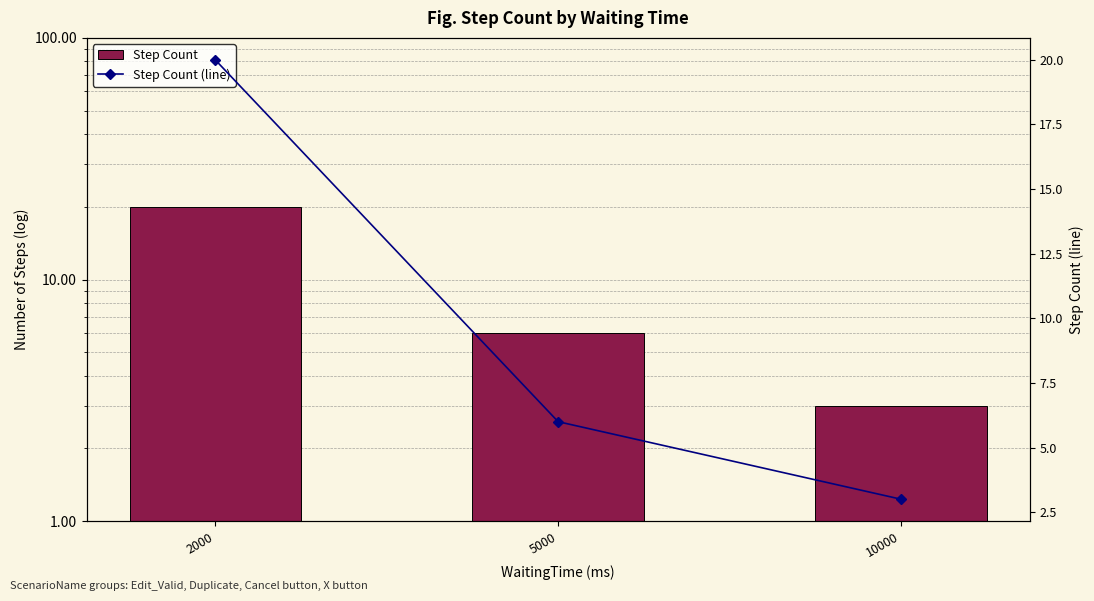

Rank the series by their maximum value, from highest to lowest.

Step Count, Step Count (line)